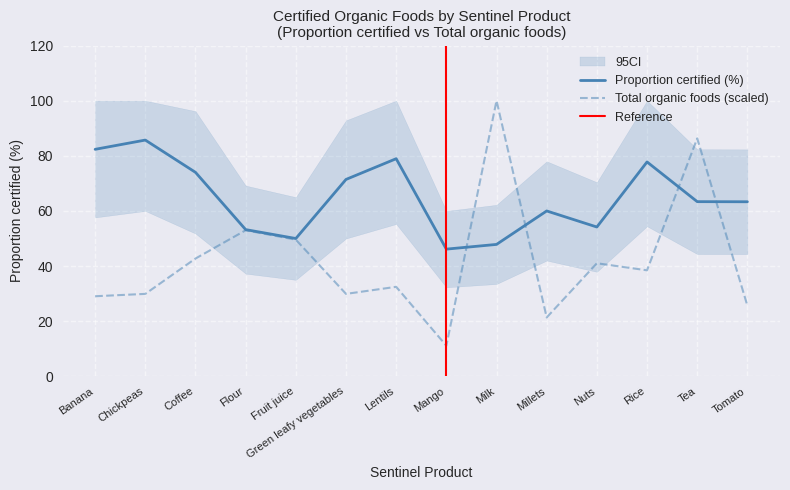

What value does the Proportion certified (%) series have at Chickpeas?

85.7